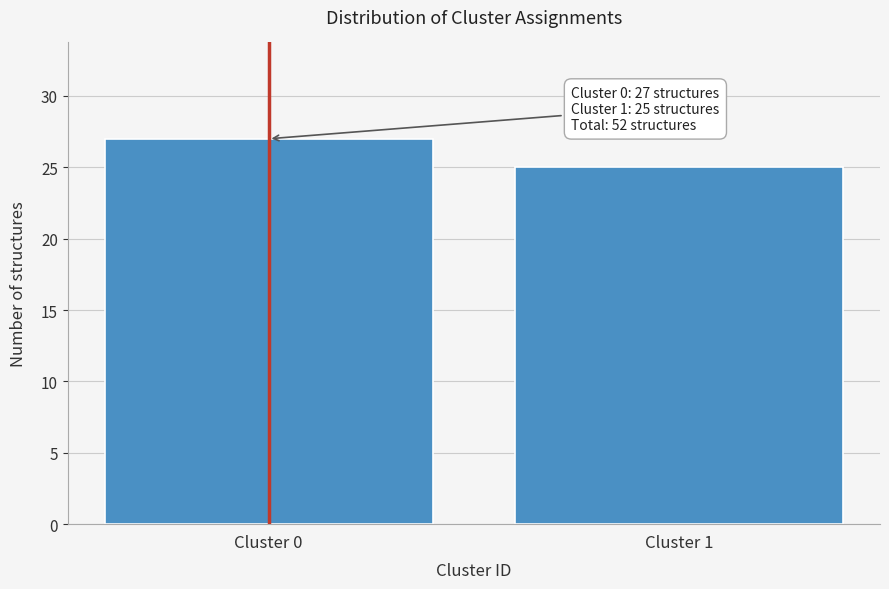

Reading left to right, list all the values displayed in this chart.

Cluster 0=27	Cluster 1=25